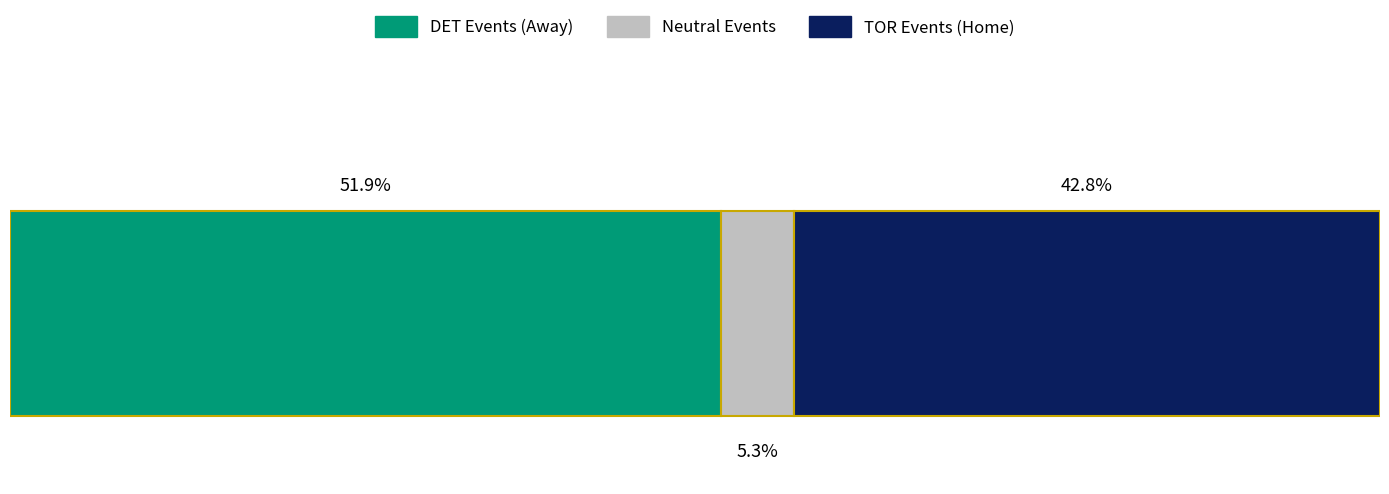

What are all the series names shown in the legend?

DET Events (Away), Neutral Events, TOR Events (Home)